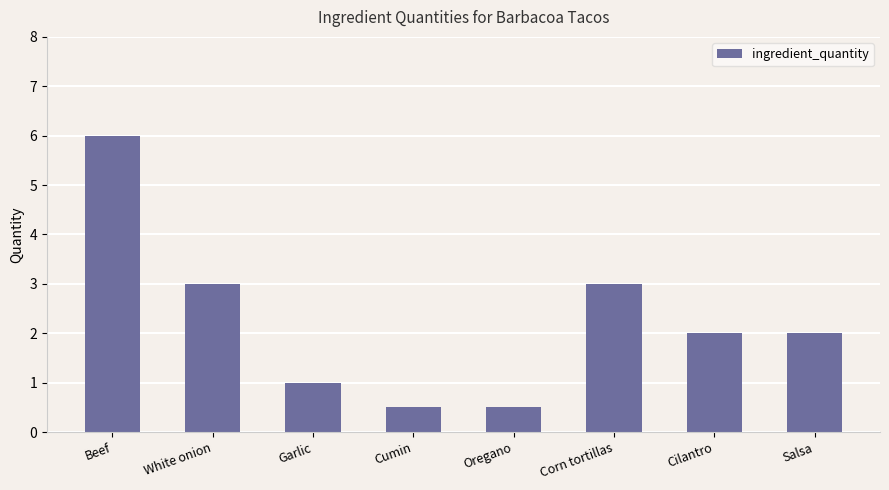

How many categories are shown in the chart?

8